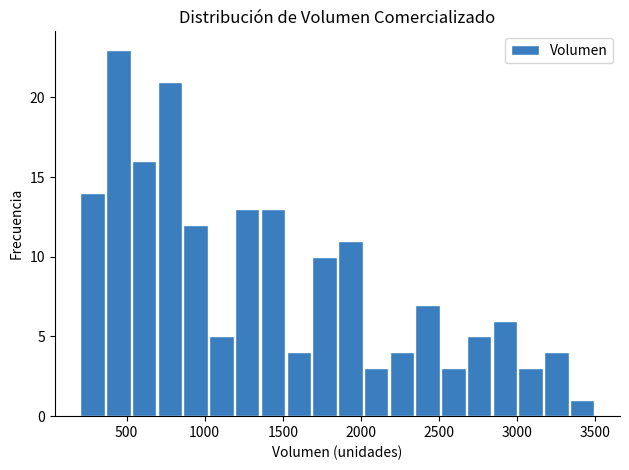

Around what value on the x-axis is the tallest bar? Give the approximate position of its centre, as read against the axis.

450